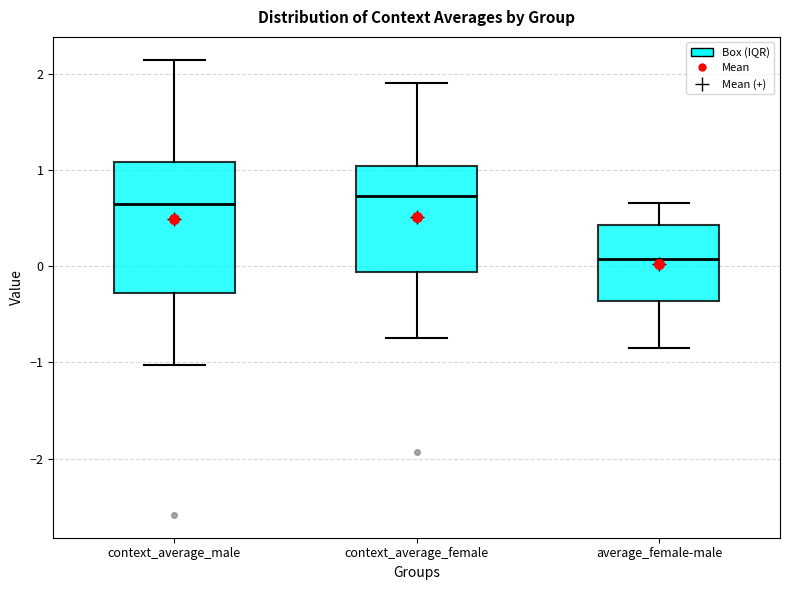

Where does the lower whisker of the box for context_average_female end on the y-axis? The values are not printed on the chart, so give them approximately, as read against the axis.

-0.8